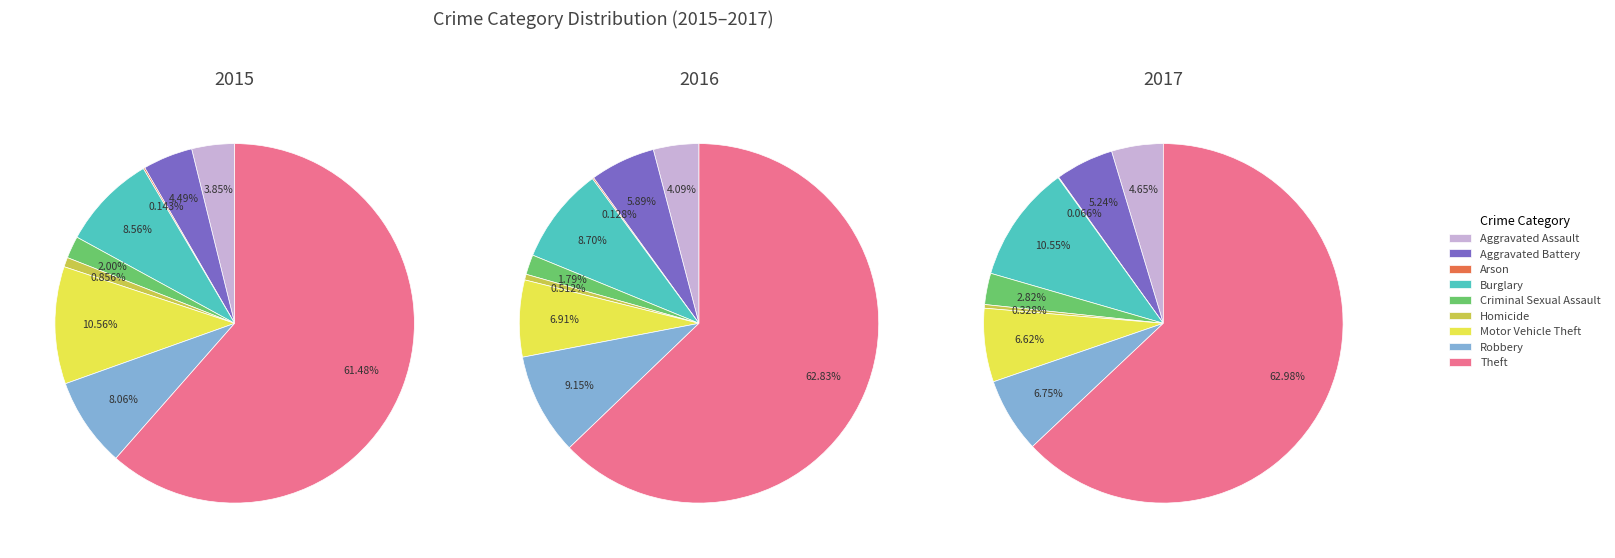

What is the largest slice in the pie chart?

Theft